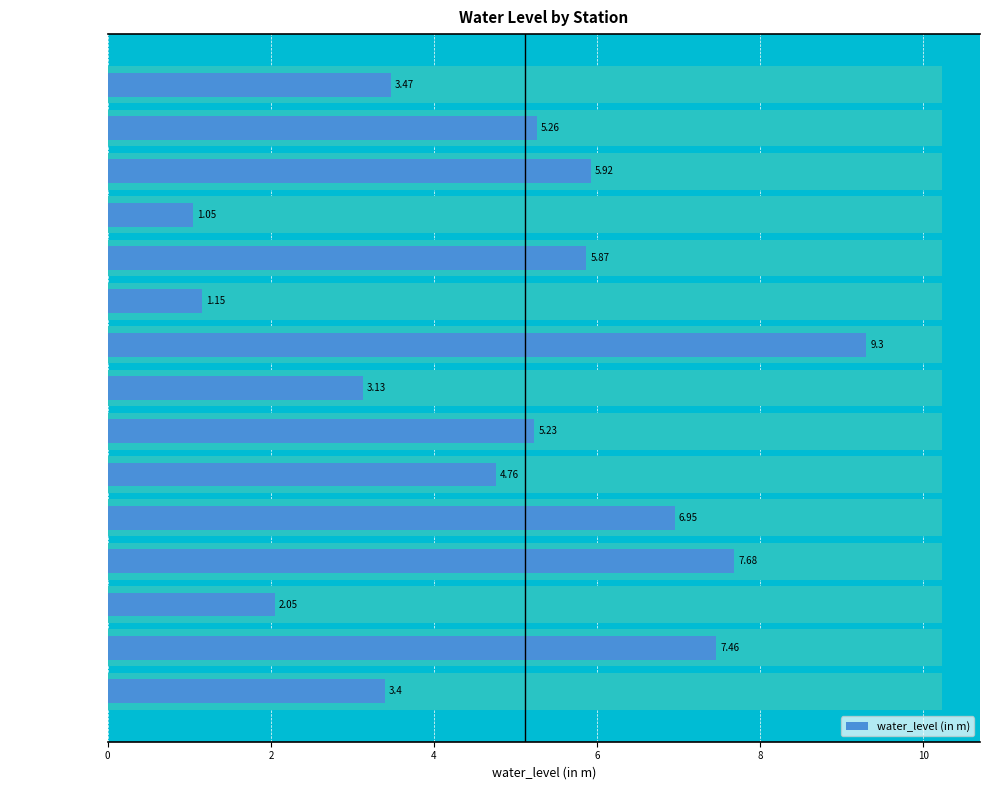

Count the number of categories in the chart.

15